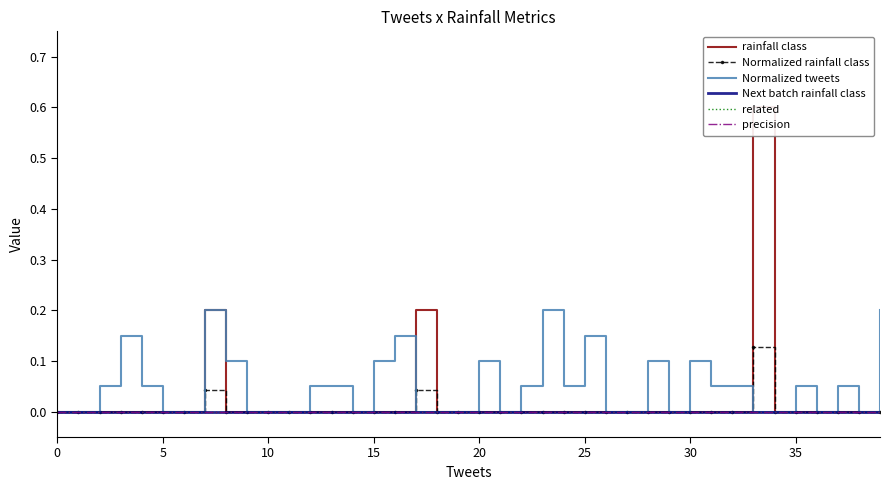

Is the value of related at 27 greater than the value of rainfall class at 35?

No